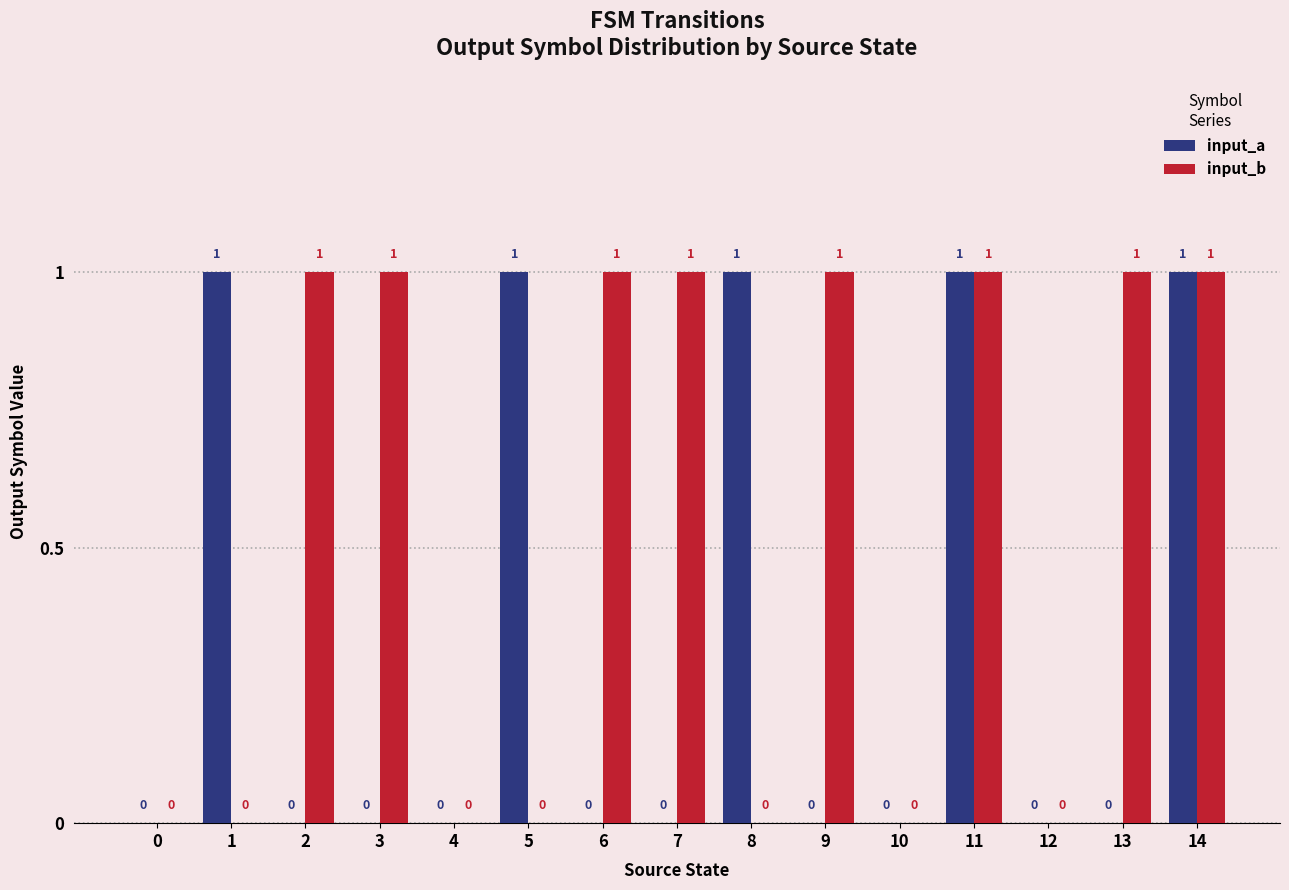

True or false: input_b has a value of 0 at 3.

False